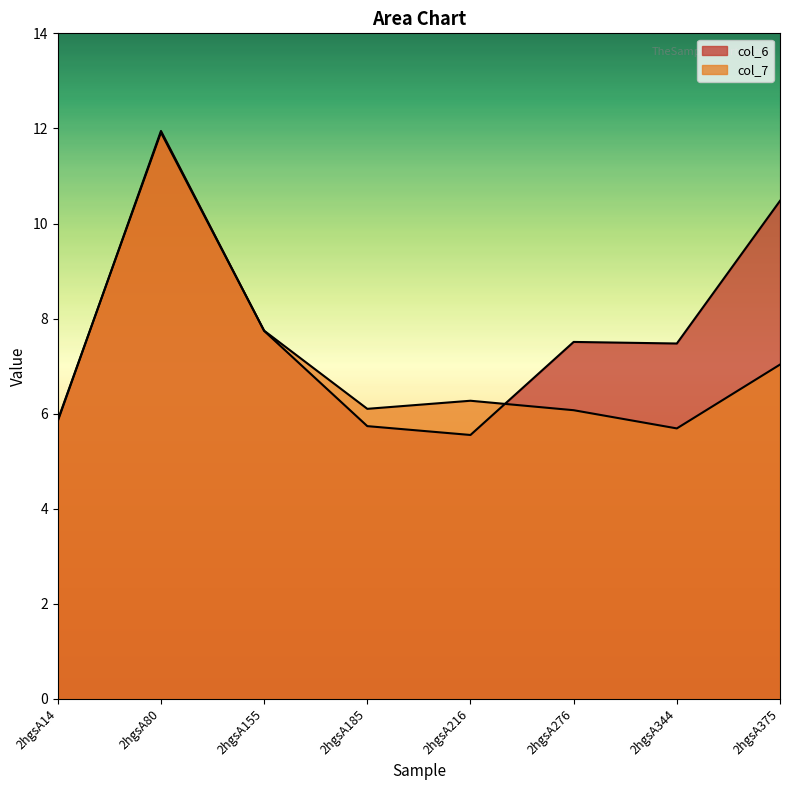

What is the value of the col_7 point at the 7th from the left?

5.7